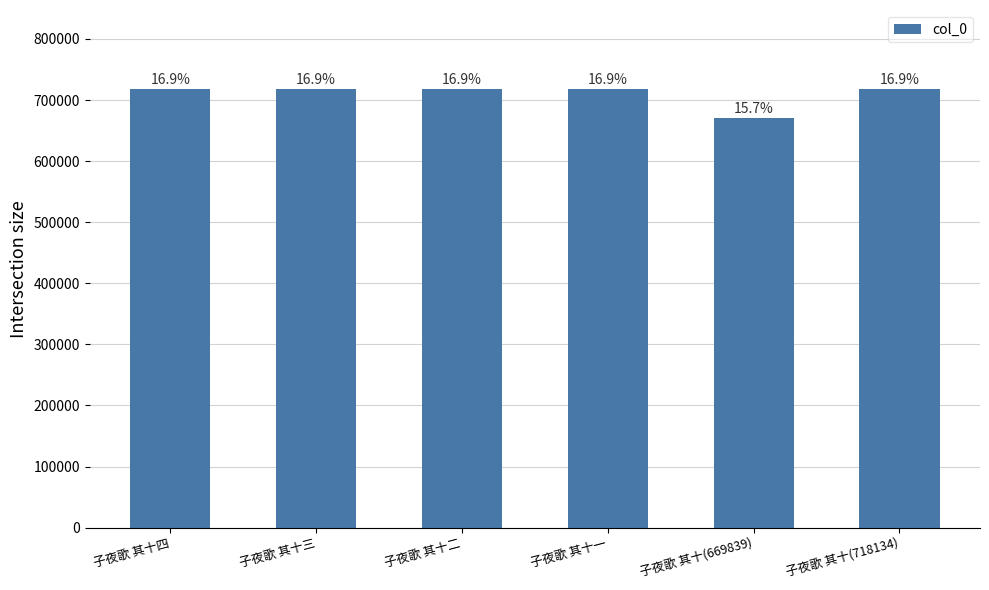

How many bars are there in total?

6